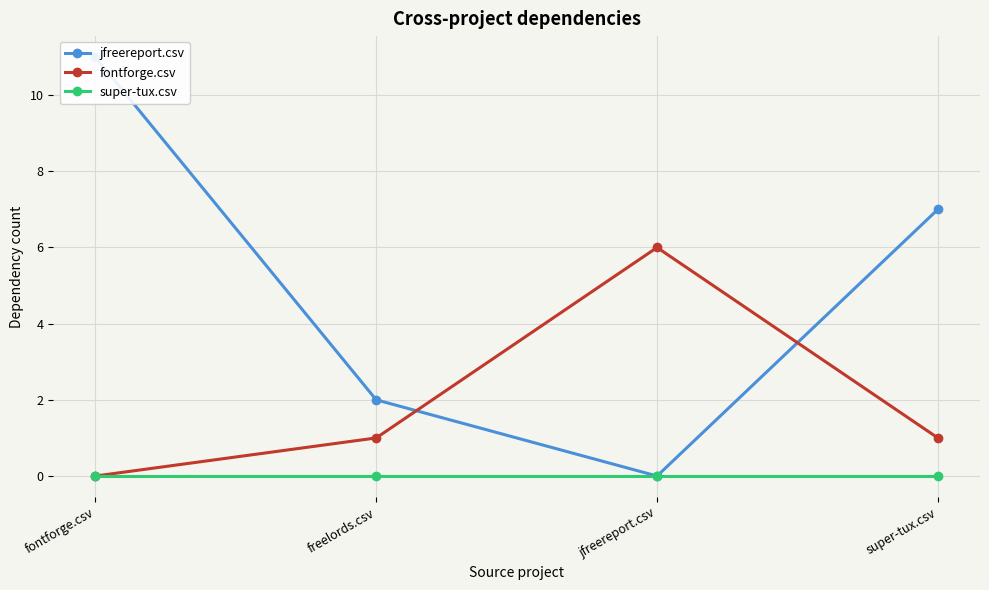

Reading left to right, extract all data points from this chart.

jfreereport.csv: 11	2	0	7
fontforge.csv: 0	1	6	1
super-tux.csv: 0	0	0	0